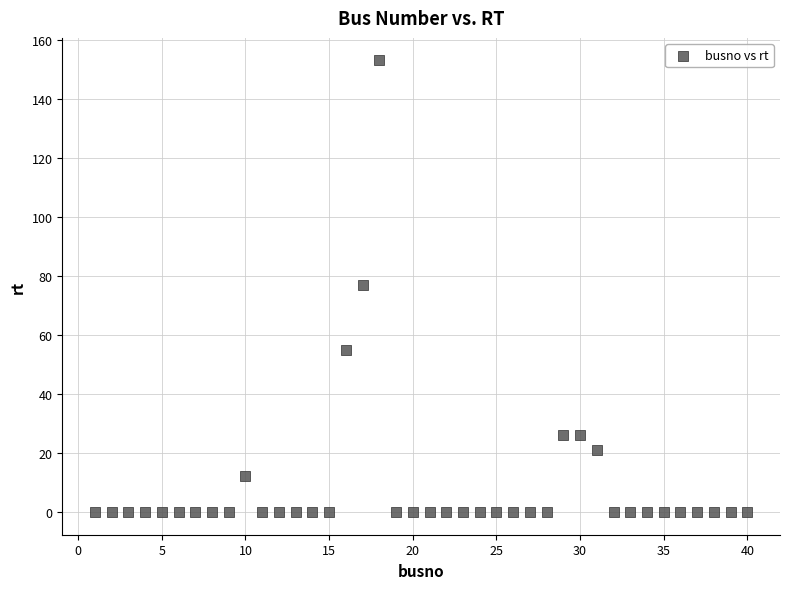

What is the range of X values (max minus min)?

39.0